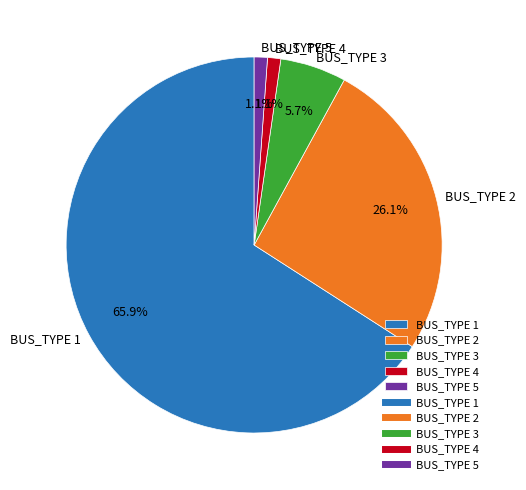

Is there any slice that represents more than half of the pie?

Yes